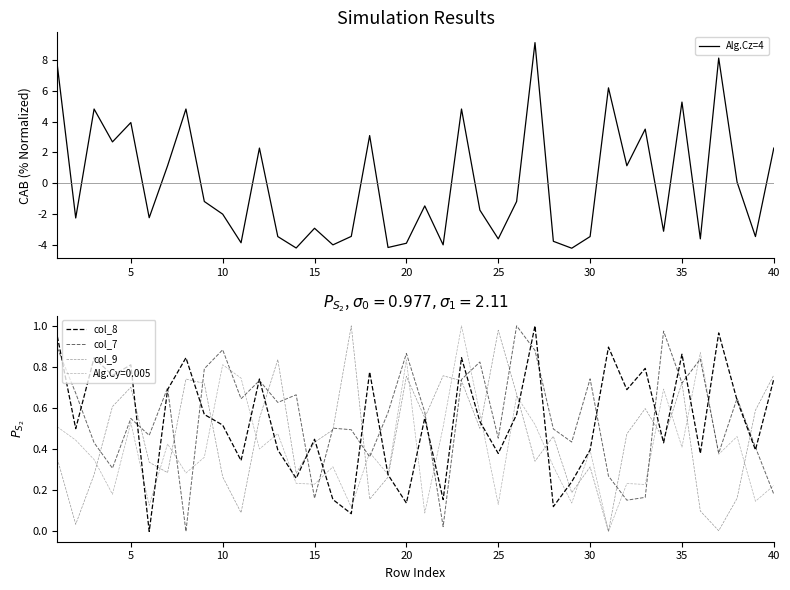

In Alg.Cz=4, how many points are higher than both neighbors (excluding endpoints)?

13